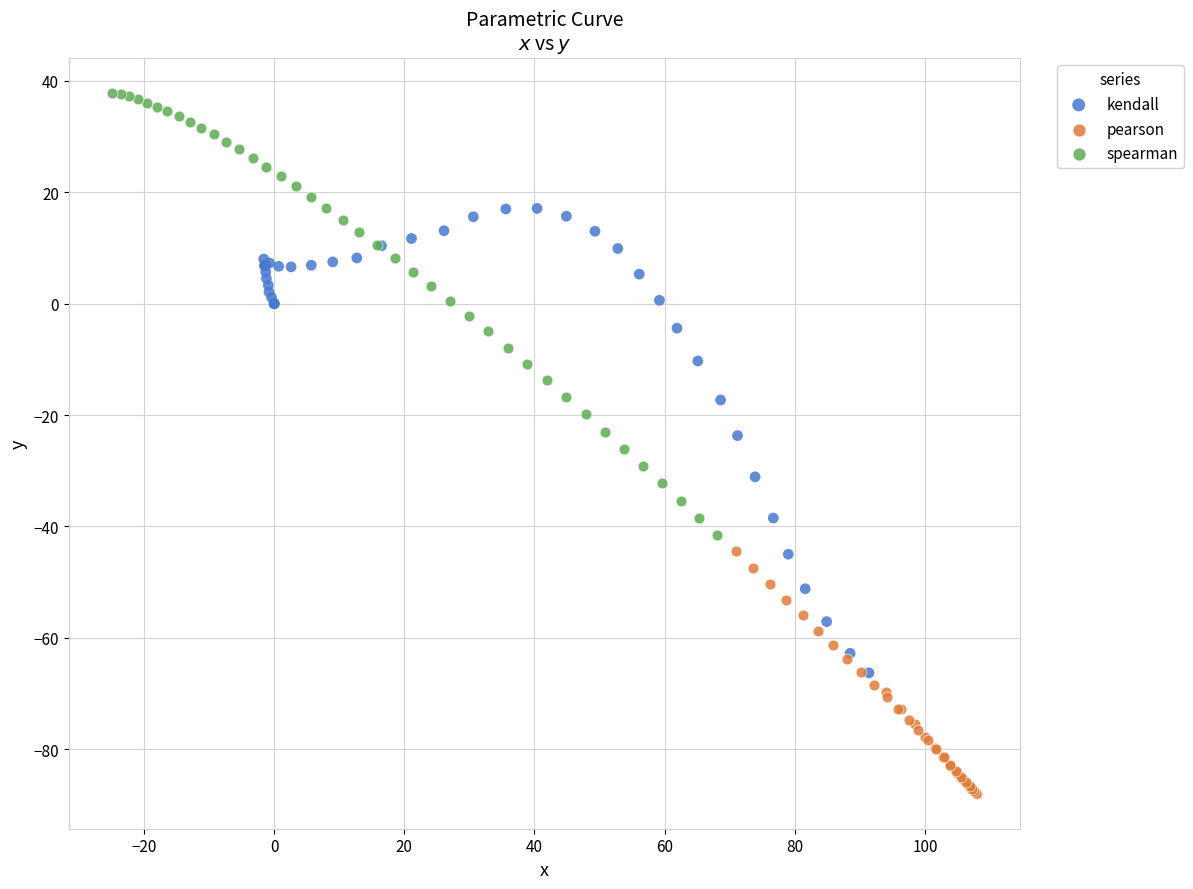

Which series reaches the minimum Y coordinate?

pearson